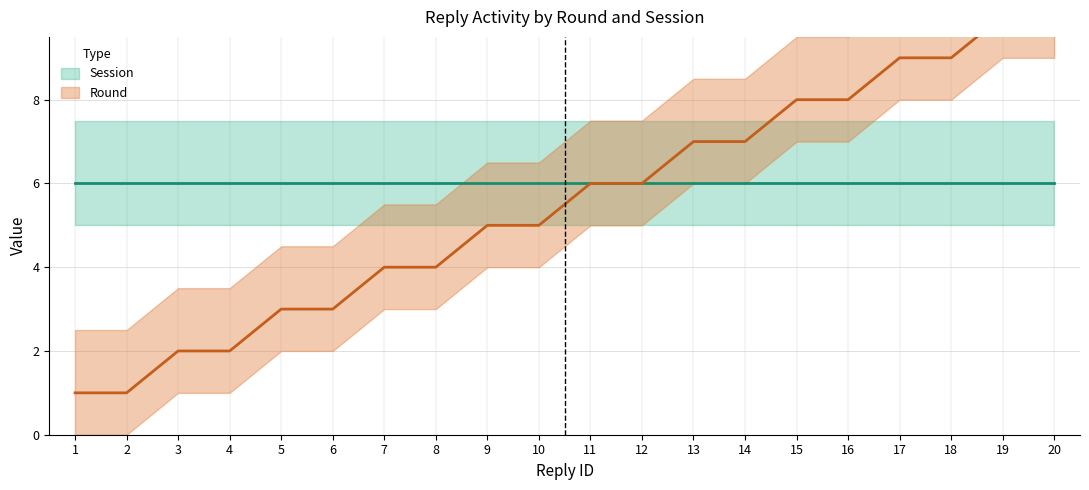

The chart shows a value of 5 at 10. True or false?

True